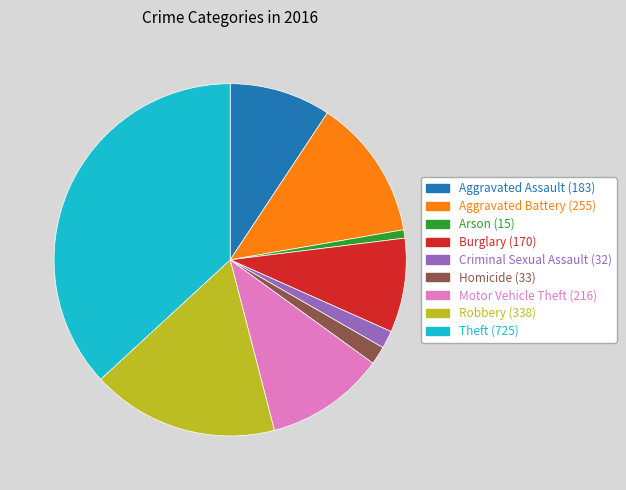

Approximately how many times larger is the value at Robbery compared to Arson?

22.5